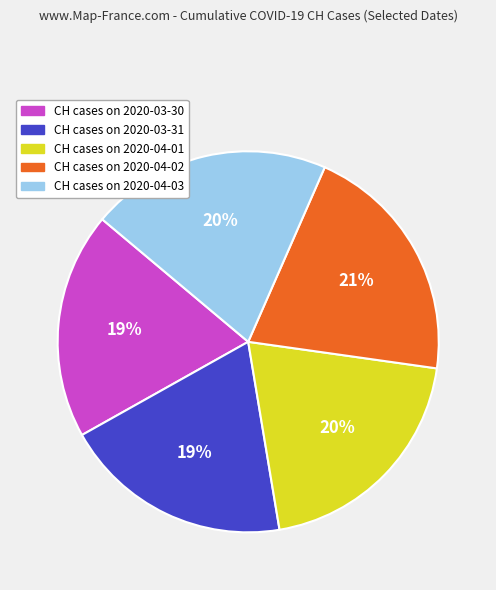

Is the sum of CH cases on 2020-03-30 and CH cases on 2020-04-03 greater than half?

No